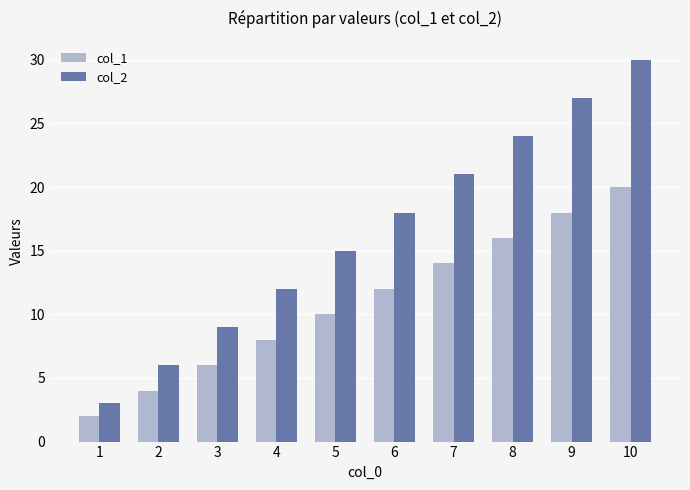

What is the value of the col_2 bar at the 1st from the left?

3